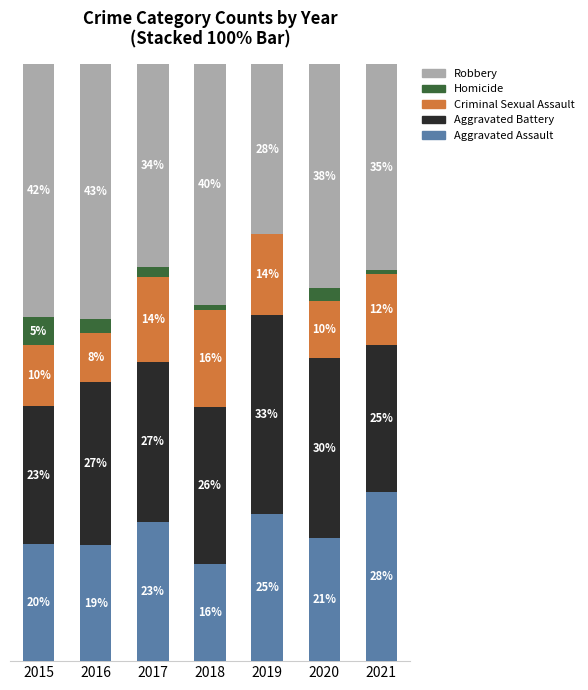

Is it true that Criminal Sexual Assault equals 5.2 at 2017?

False